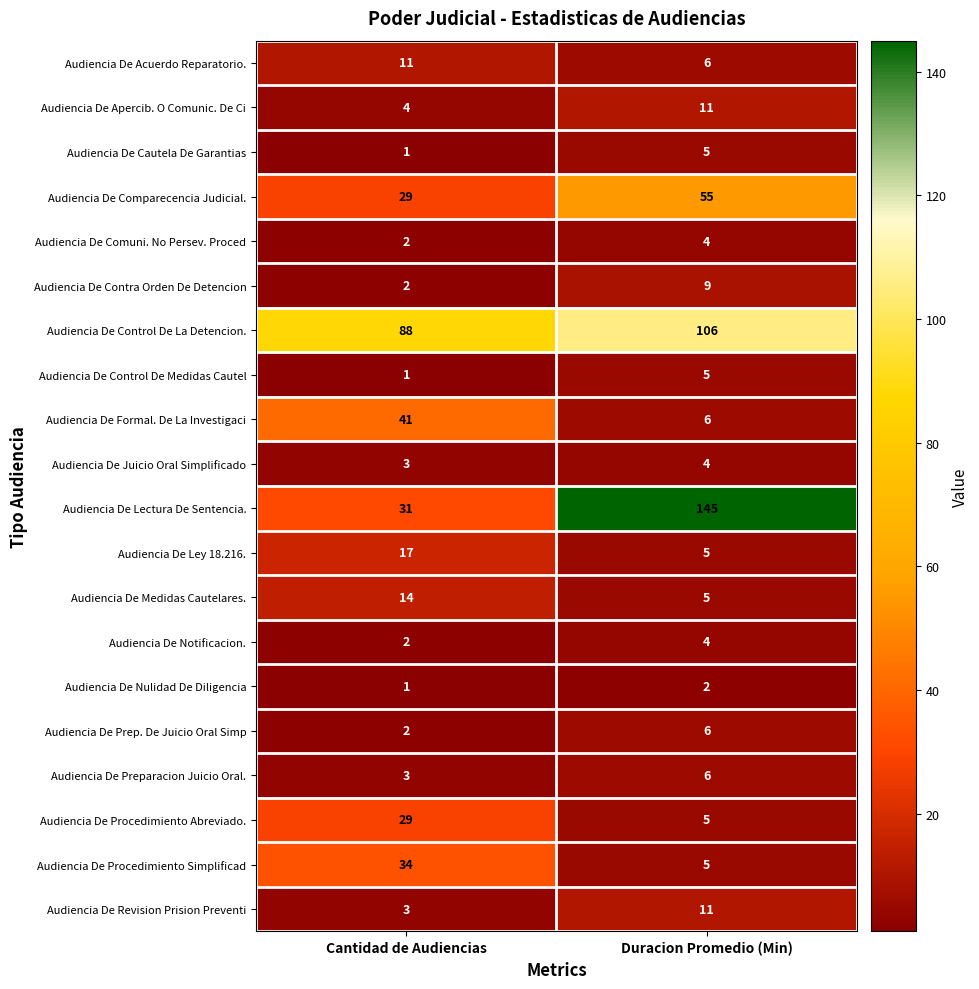

What value does the Audiencia De Cautela De Garantias series have at Duracion Promedio (Min)?

5